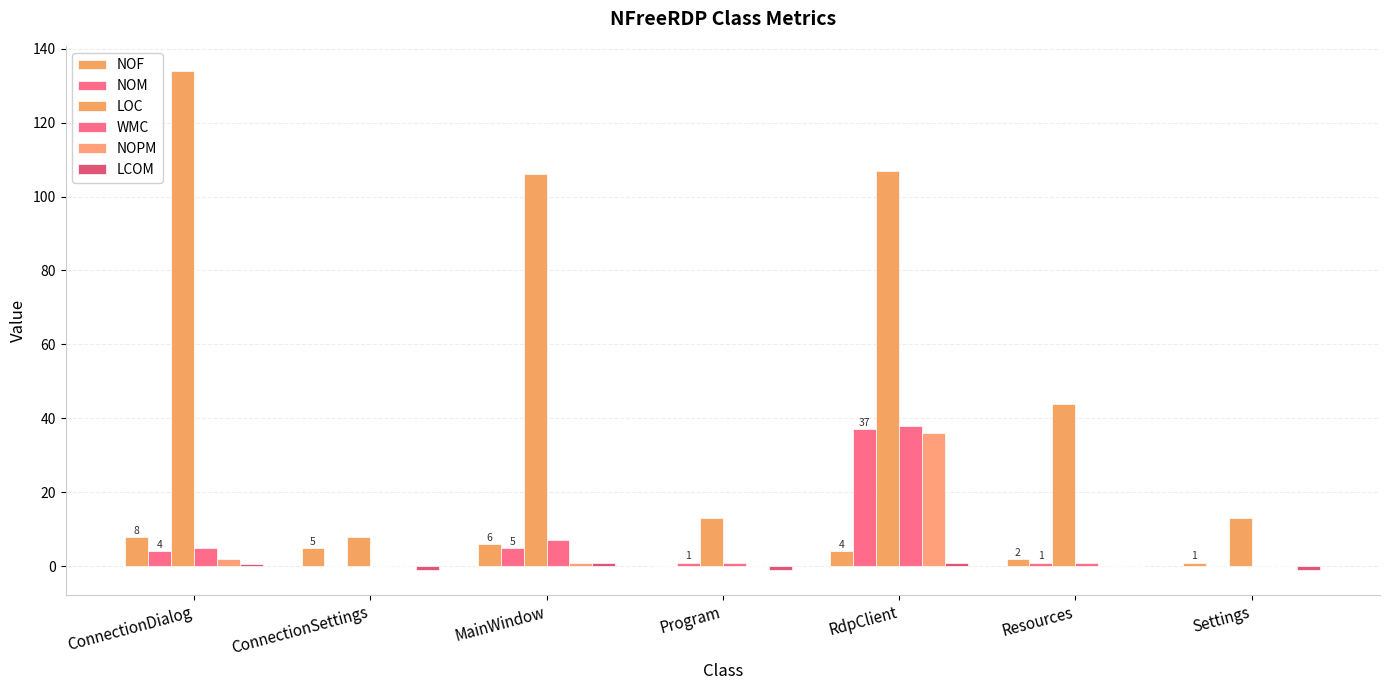

Count the number of data series in this chart.

6